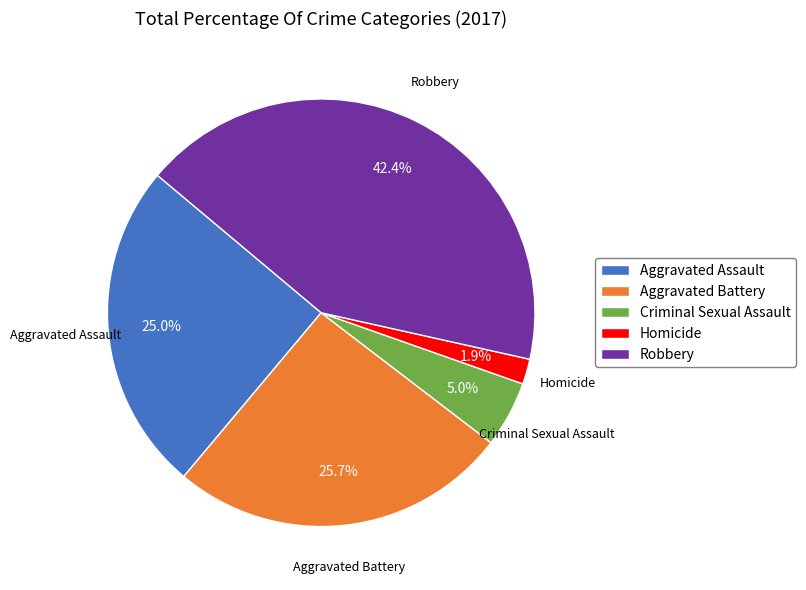

How many segments does this pie chart have?

5